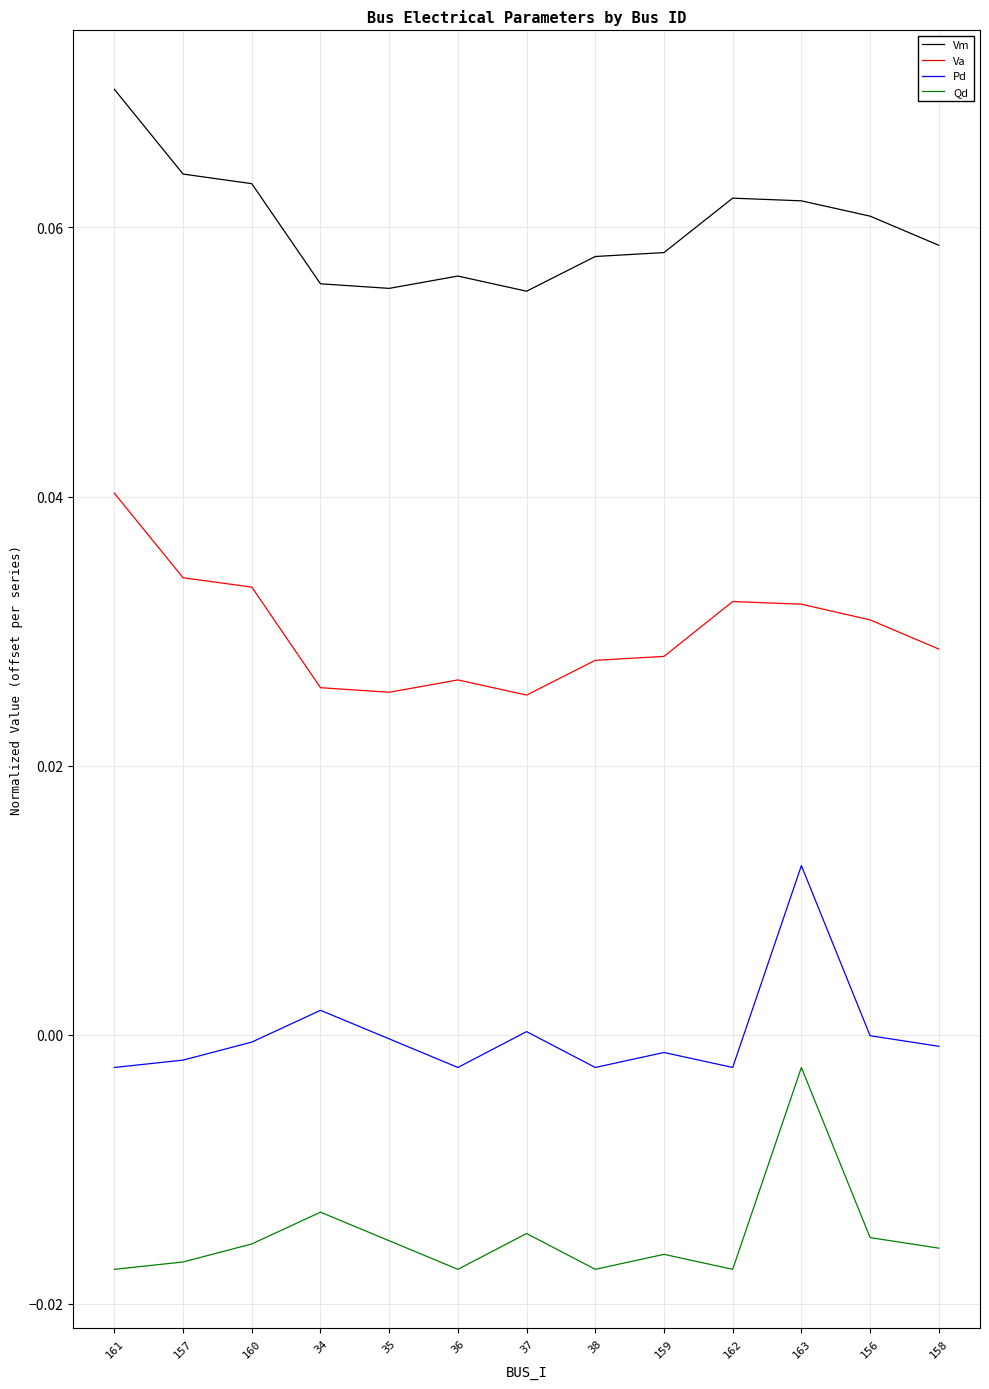

Which category has the highest value in the Pd series?

163